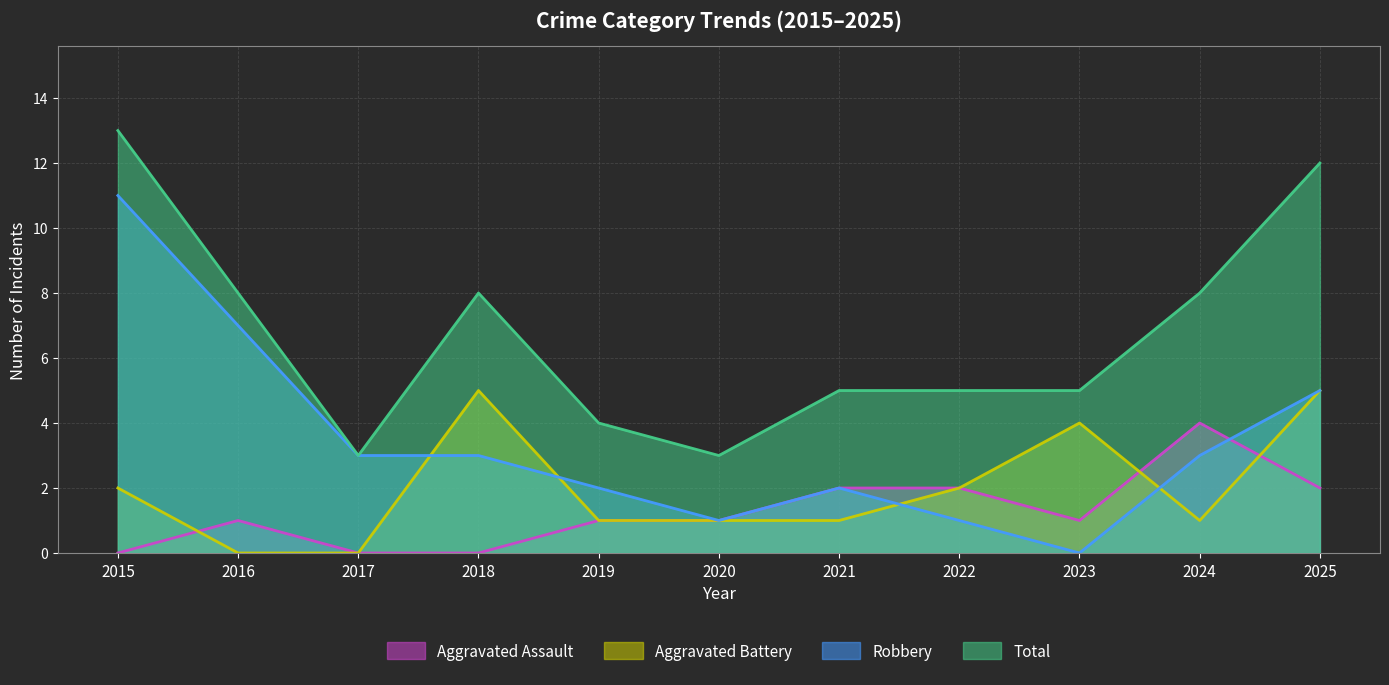

Rank the series by their maximum value, from highest to lowest.

Total, Robbery, Aggravated Battery, Aggravated Assault